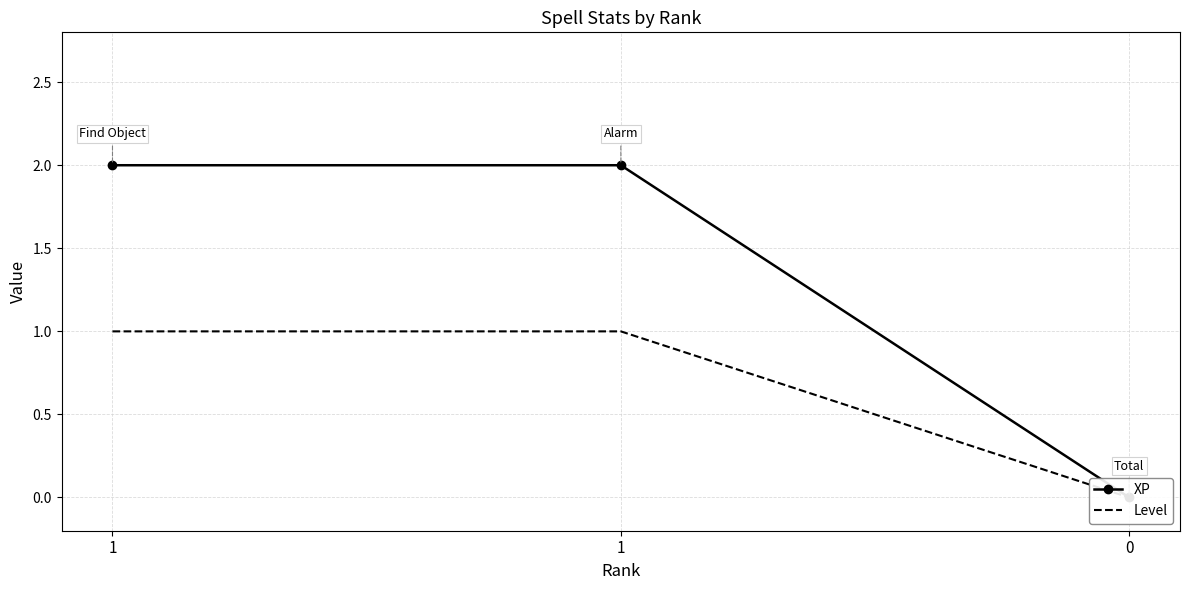

Which series has the widest spread of values?

XP